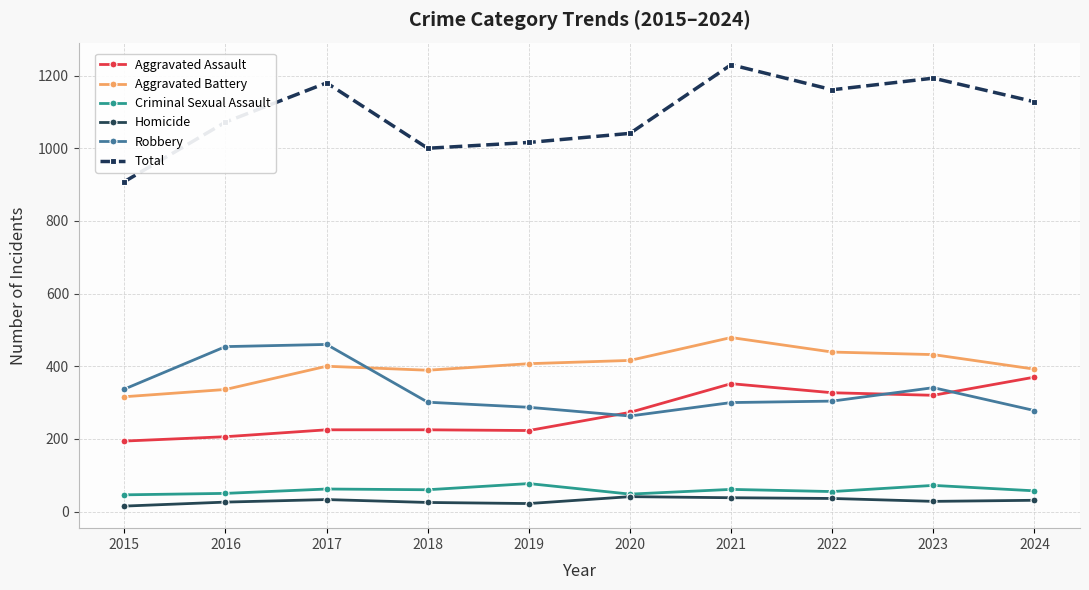

What is the value of the Criminal Sexual Assault point at the 3rd from the left?

62